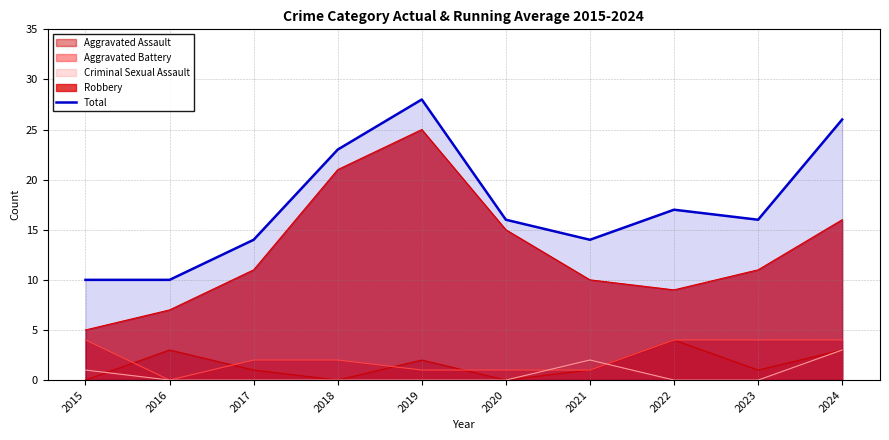

Between 2019 and 2018, which is larger?

2019